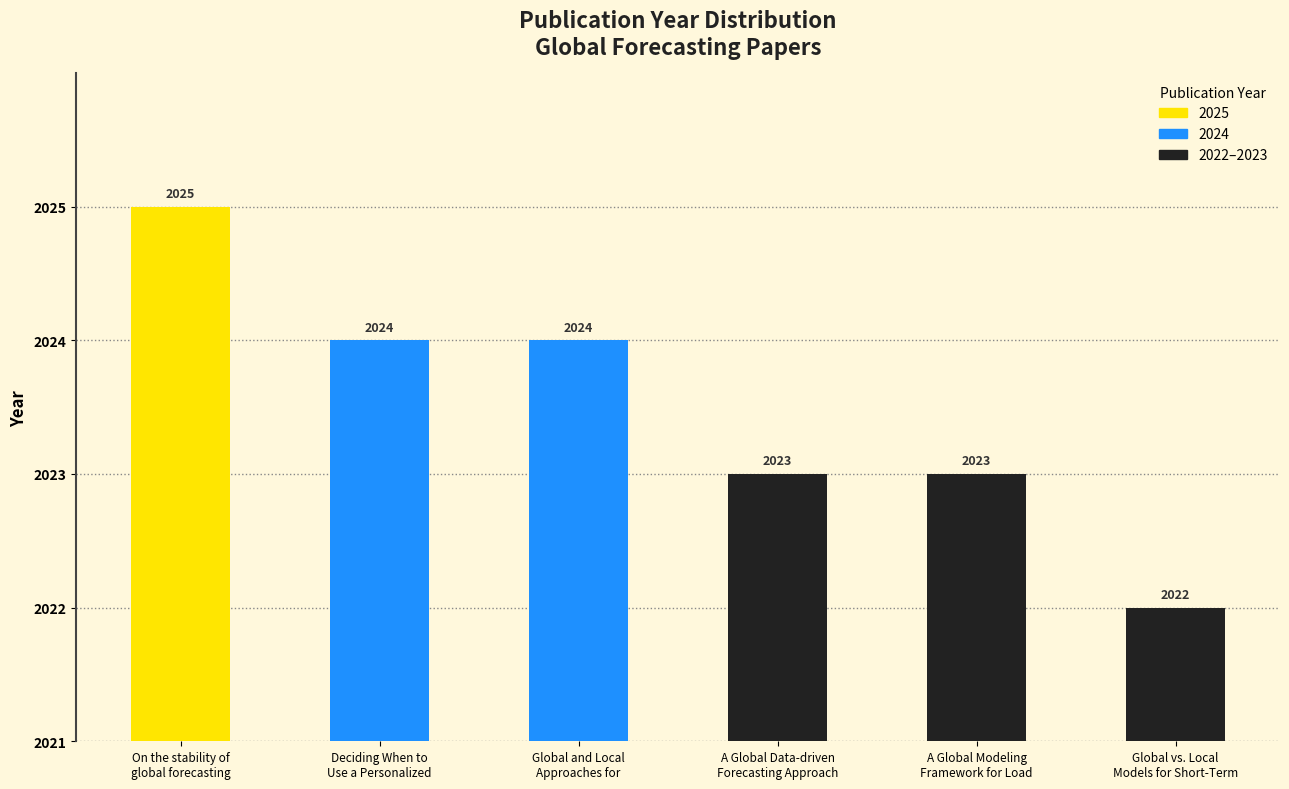

Which label corresponds to the largest value in the chart?

On the stability of
global forecasting